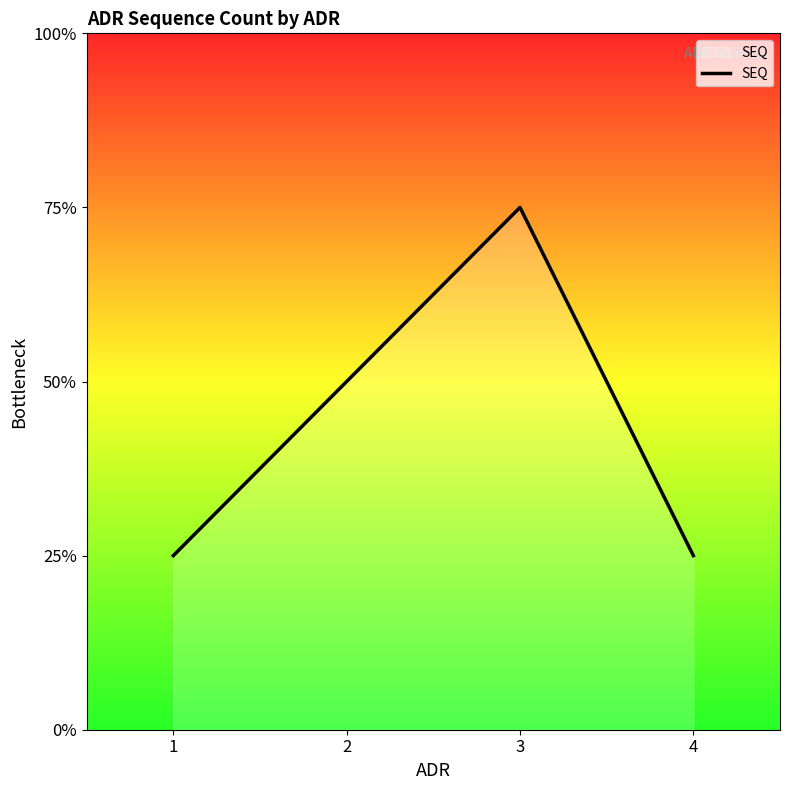

Does the chart display data point markers on the line(s)?

No